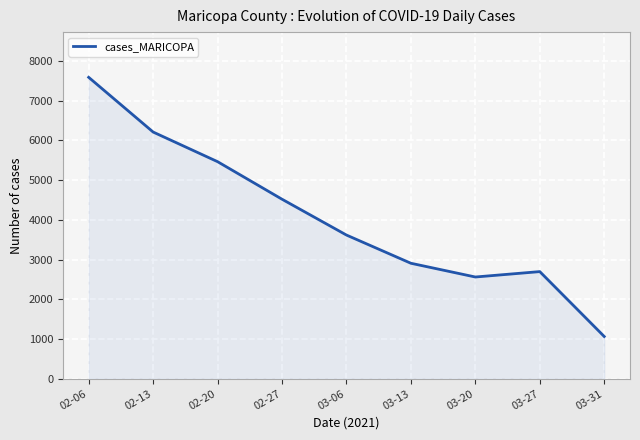

True or false: the data shows 3021 at 02-06.

False